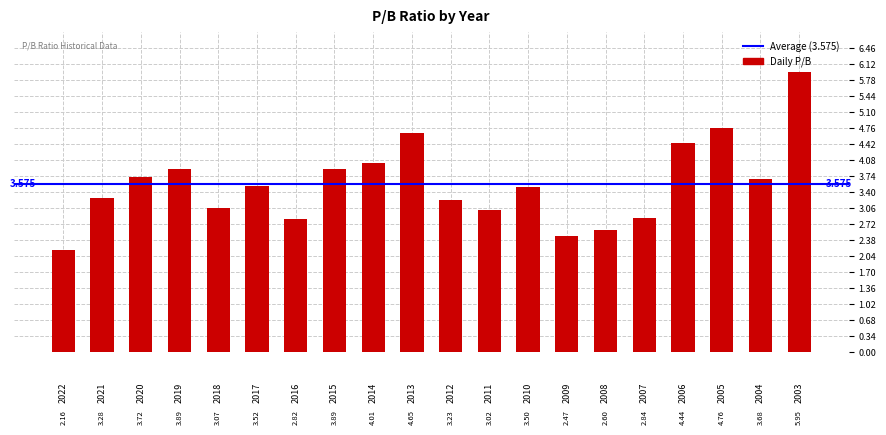

What is the greatest value displayed?

6.0